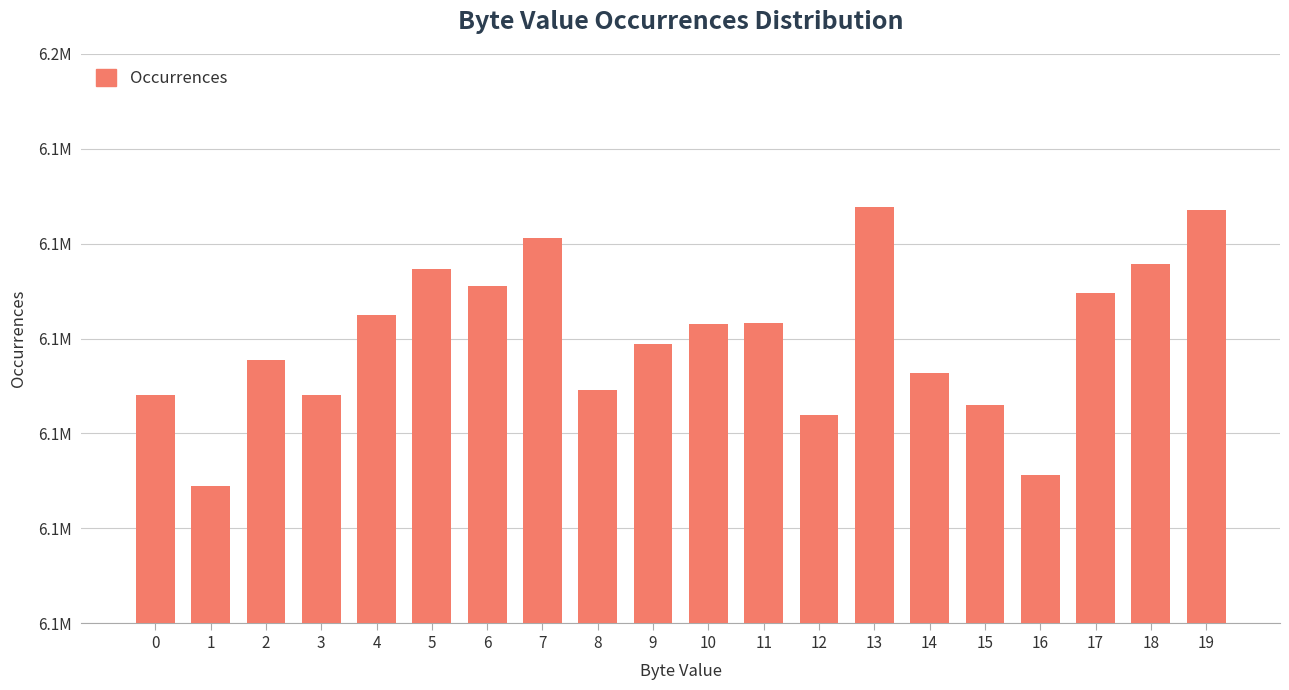

True or false: the data shows 6140890 at 1.

True